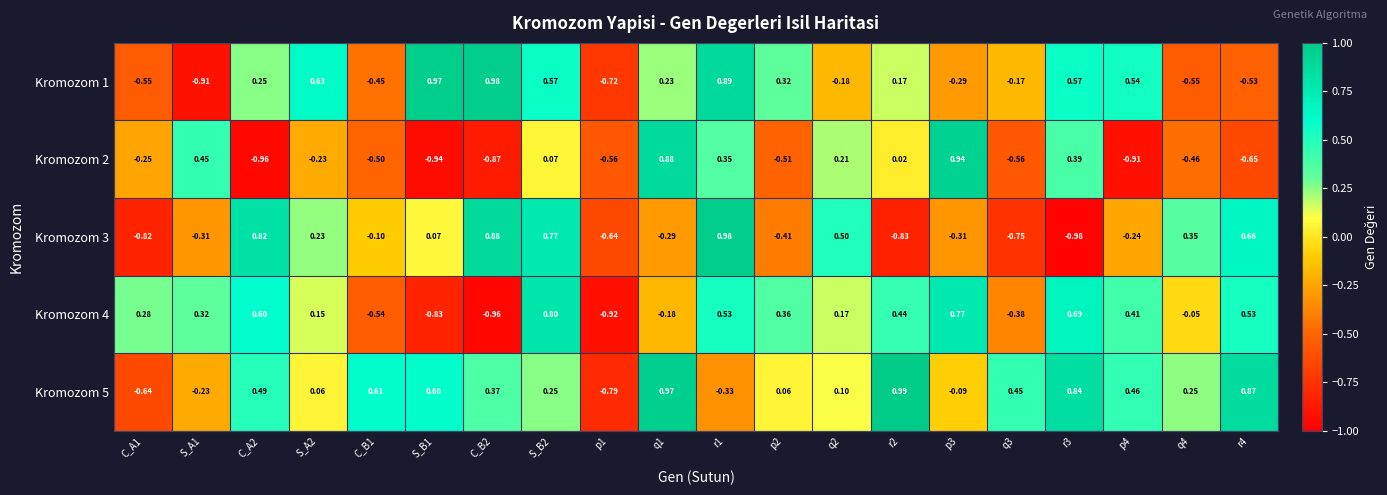

Is the value of Kromozom 3 at r4 greater than the value of Kromozom 1 at r2?

Yes